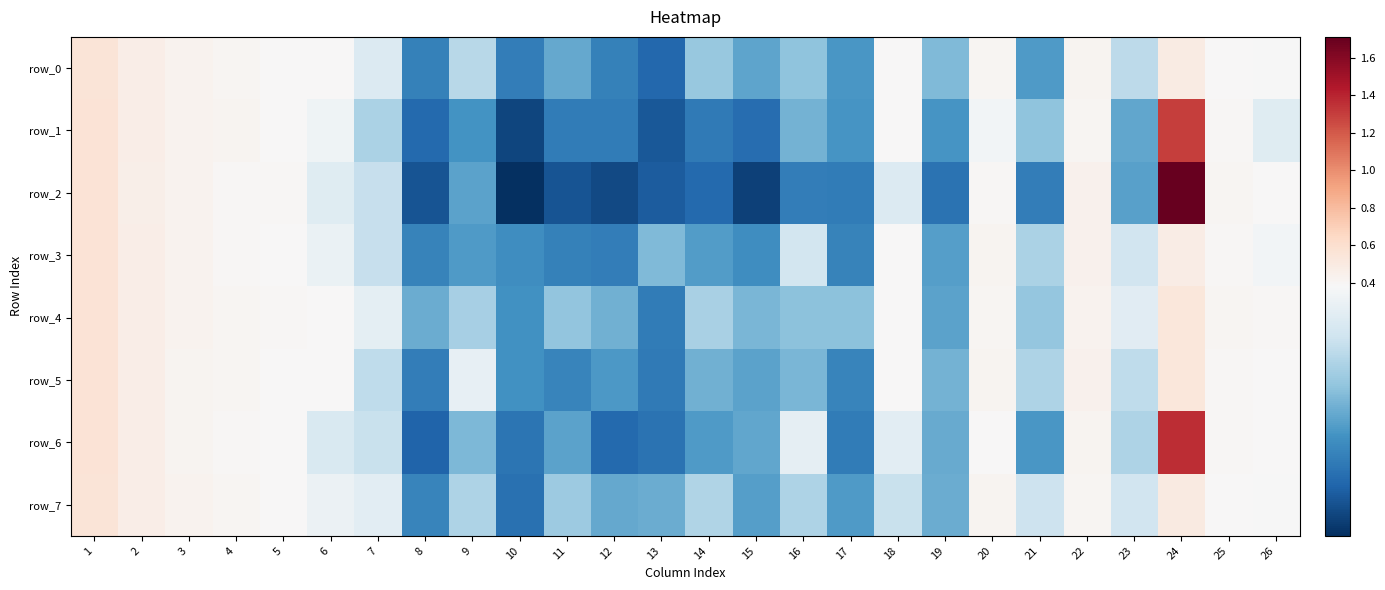

List the labels in order of row_1 value, smallest first.

10, 13, 8, 15, 14, 11, 12, 9, 17, 19, 23, 16, 21, 7, 26, 6, 20, 18, 5, 25, 22, 4, 3, 2, 1, 24